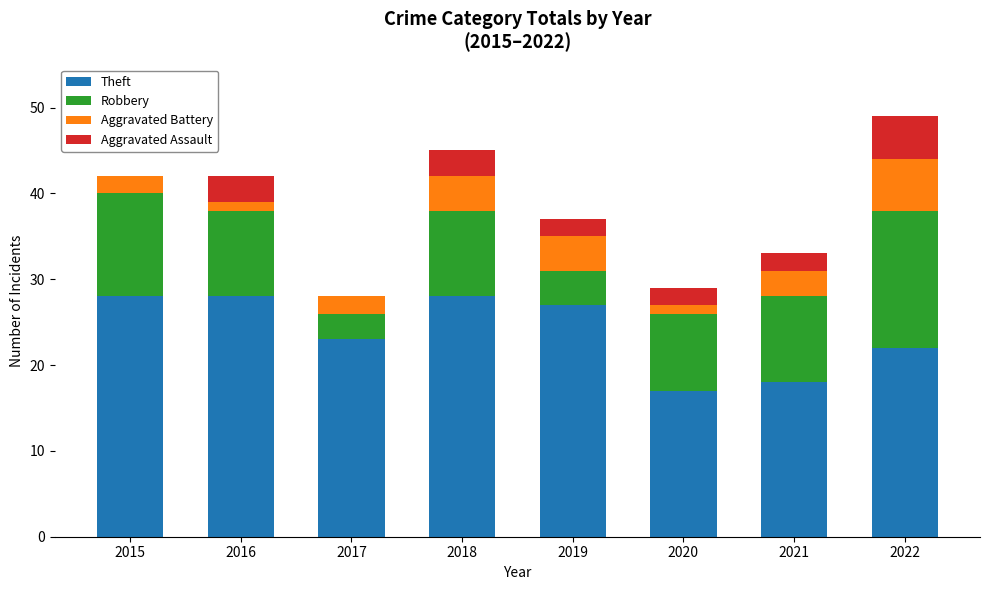

What is the sum of the Theft values at 2018 and 2019?

55